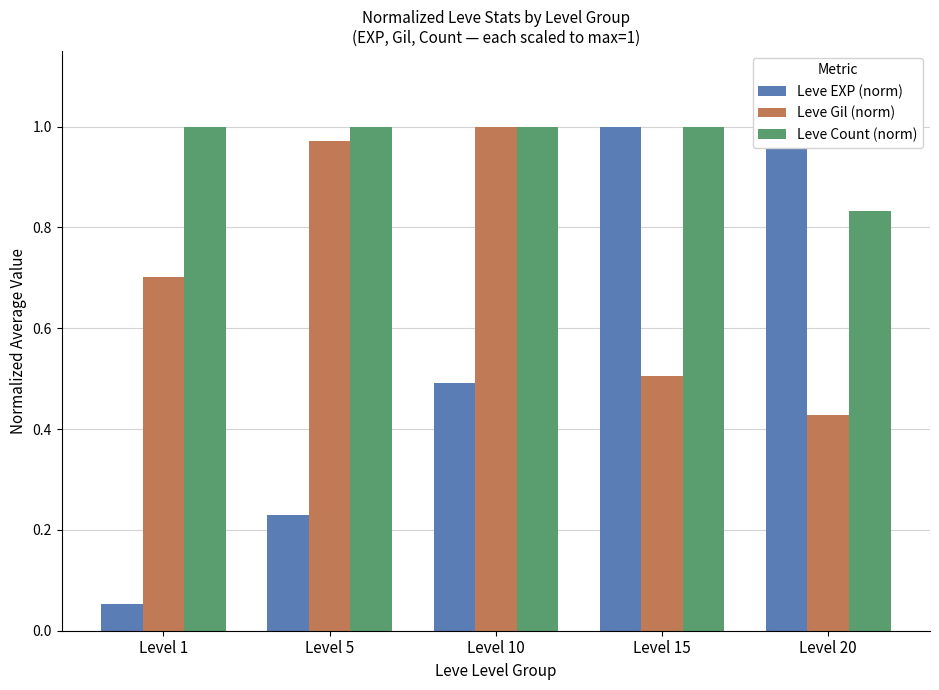

How many bars are there in each group?

3